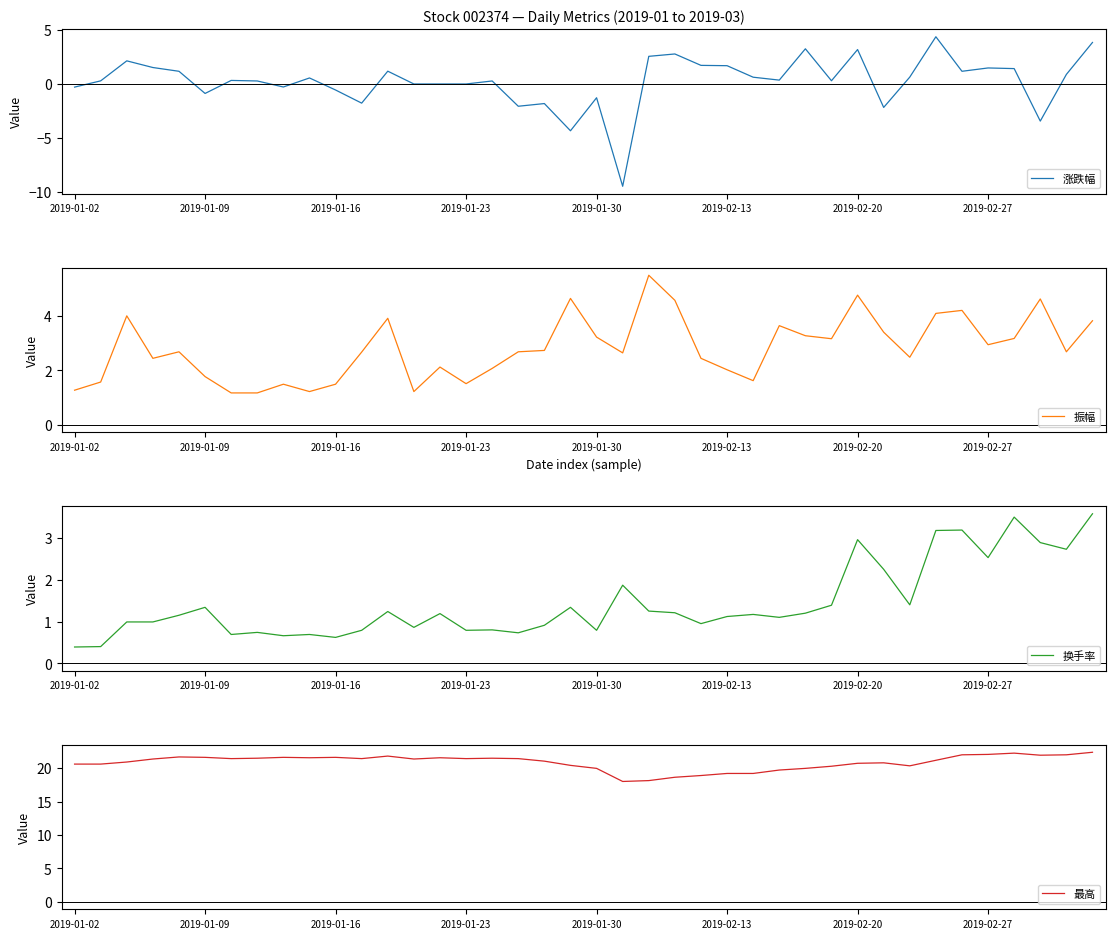

Rank the series by their maximum value, from highest to lowest.

最高, 振幅, 涨跌幅, 换手率